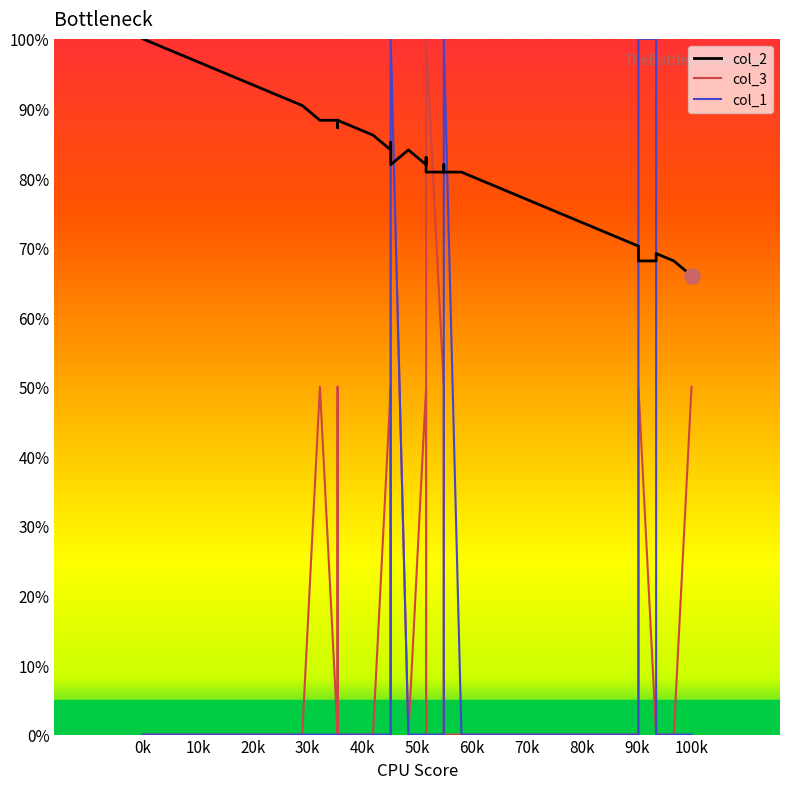

Which series contains the highest Y value?

col_2